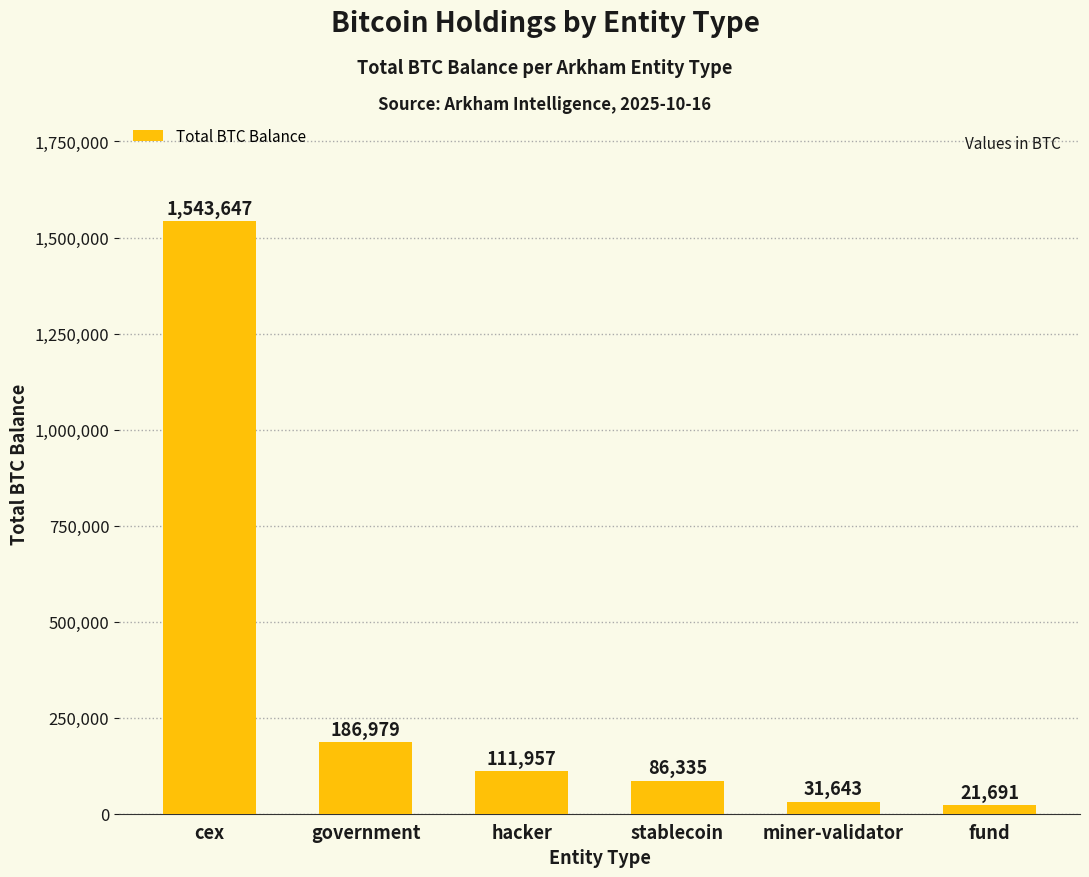

What is the label of the 3rd bar from the right?

stablecoin